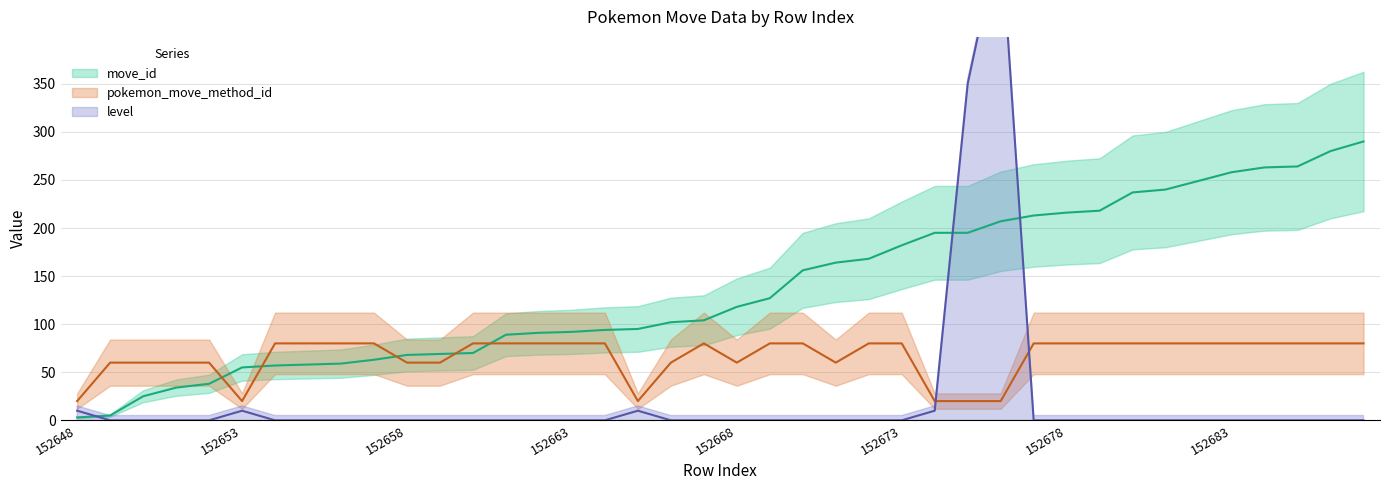

What is the maximum value shown in the chart?

510